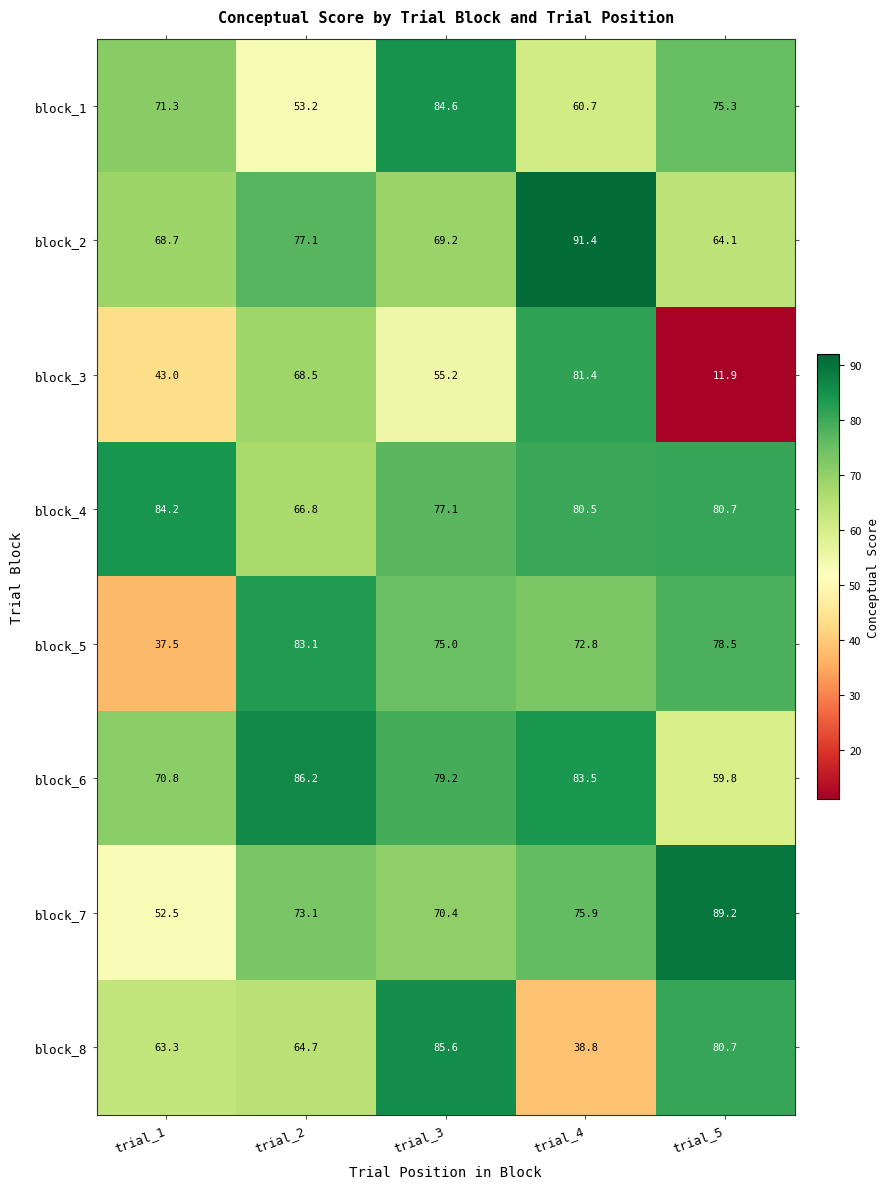

What is the sum of the block_5 values at trial_2 and trial_5?

161.6